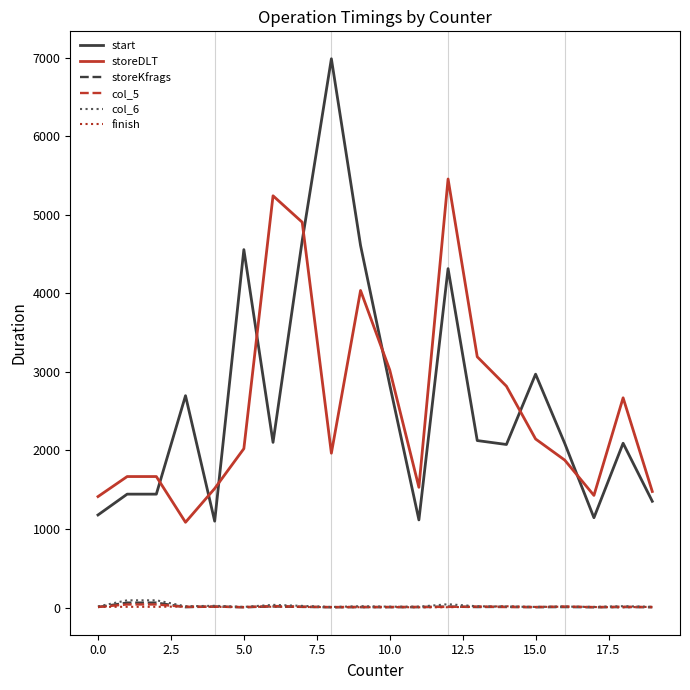

Which series has the widest spread of values?

start